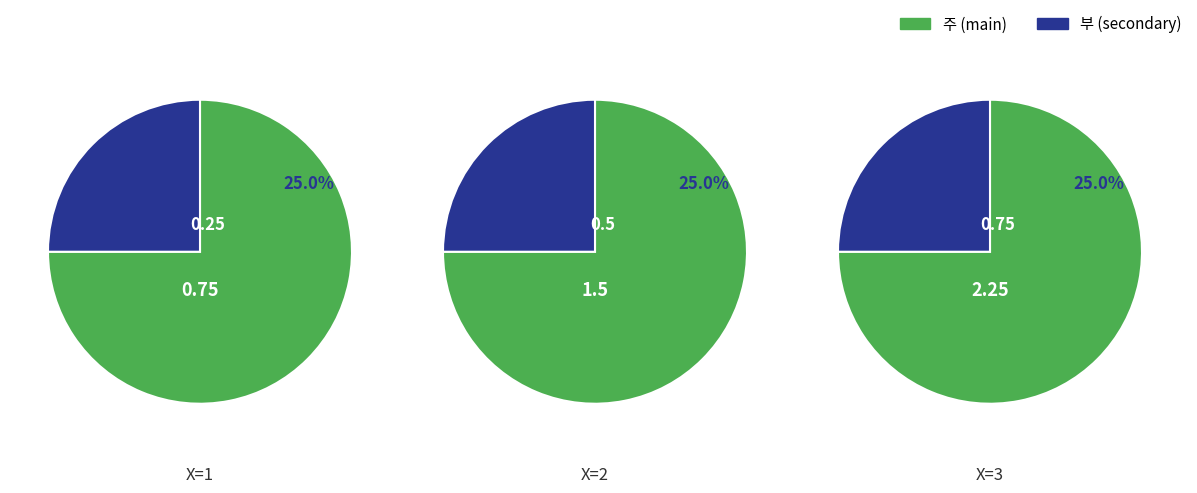

Does 2 account for over 50% of the chart?

No